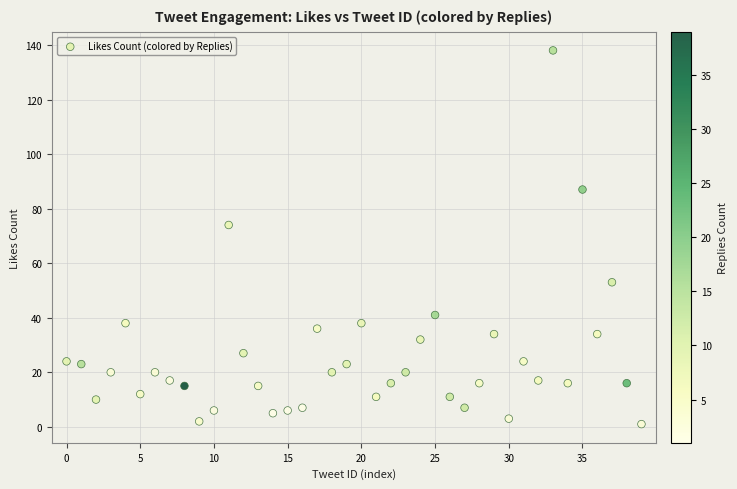

What Y value in the scatter plot is closest to 69?

74